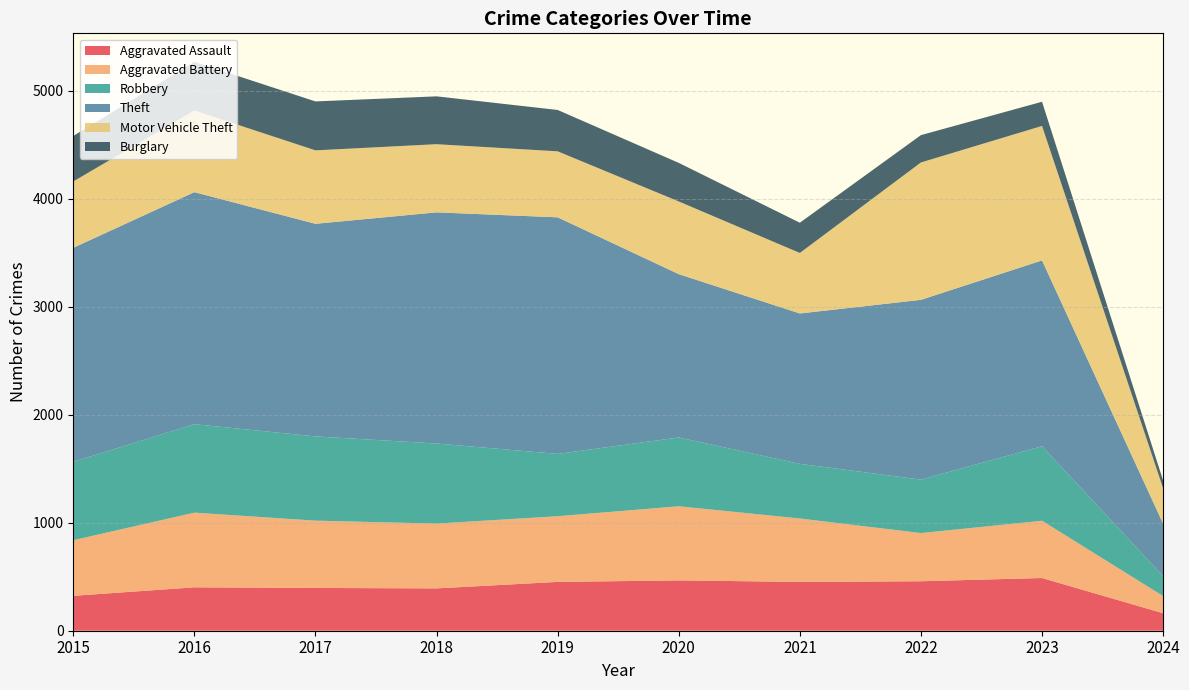

Reading left to right, what are all the values shown in this chart?

Aggravated Assault: 323	402	396	392	452	466	452	458	488	162
Aggravated Battery: 515	691	623	600	608	686	587	446	530	159
Robbery: 726	819	780	741	577	637	506	495	690	184
Theft: 1981	2148	1968	2140	2190	1512	1392	1664	1720	486
Motor Vehicle Theft: 614	756	680	631	611	673	560	1272	1245	327
Burglary: 421	451	453	443	383	357	280	253	224	72